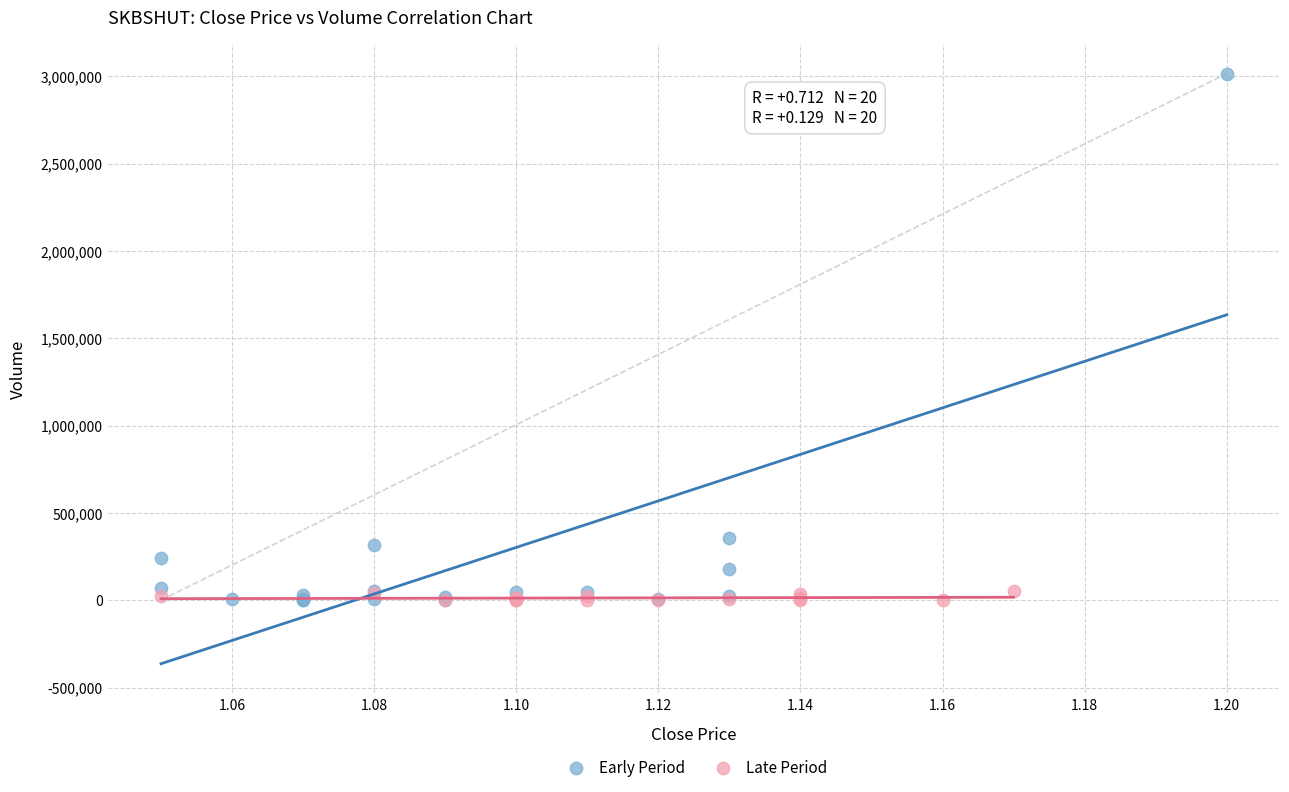

Which series contains the highest Y value?

Early Period